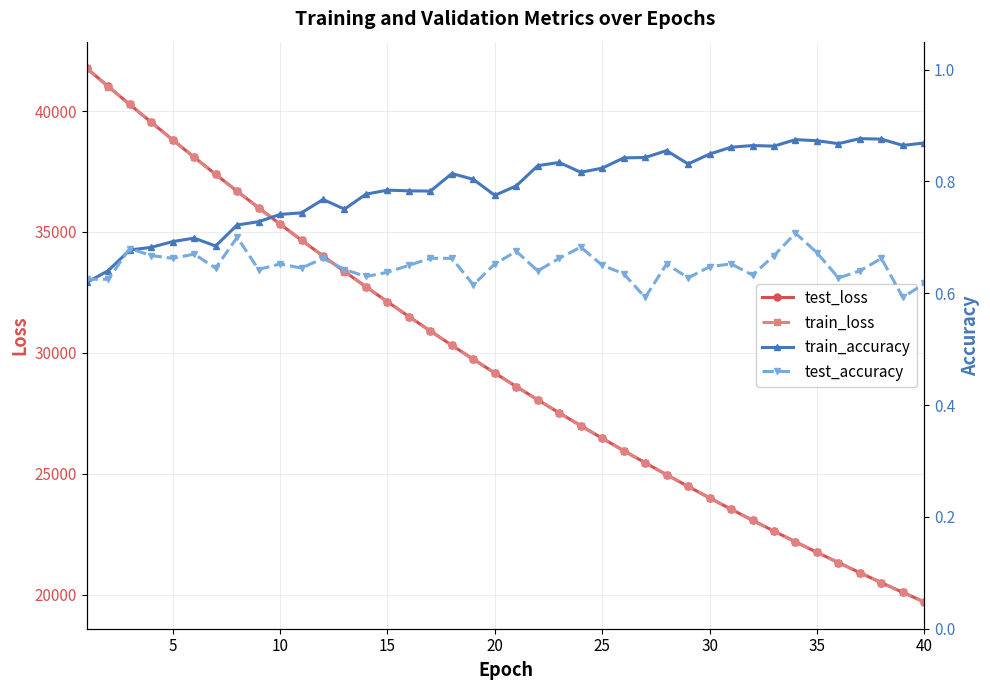

What is the highest value of the train_loss series?

41763.0